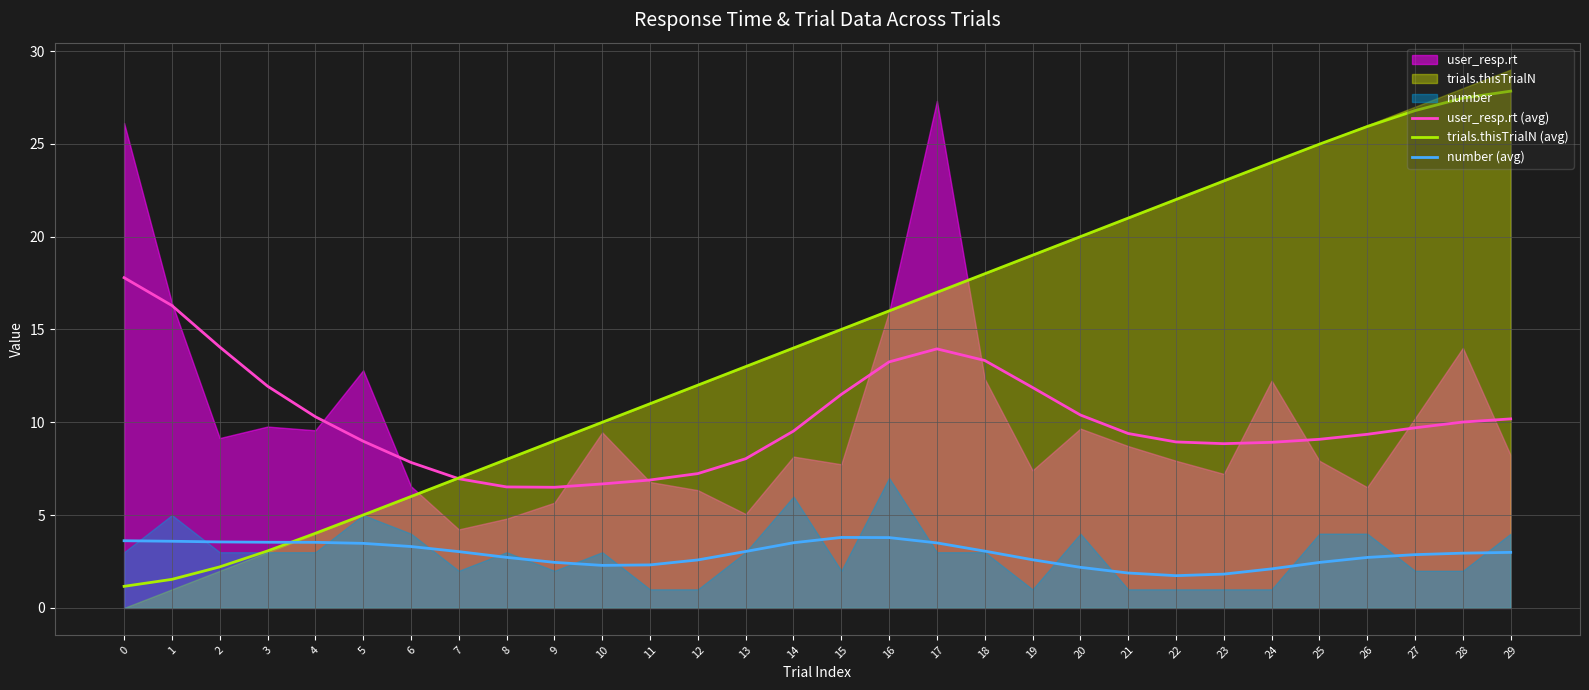

What is the difference between the second highest and second lowest values in the trials.thisTrialN (avg) series?

25.9